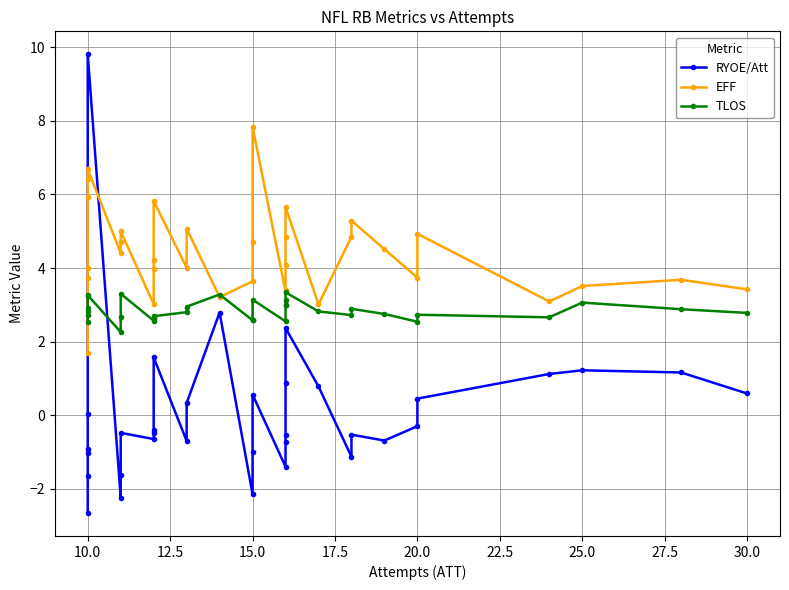

How many categories are shown in the chart?

34